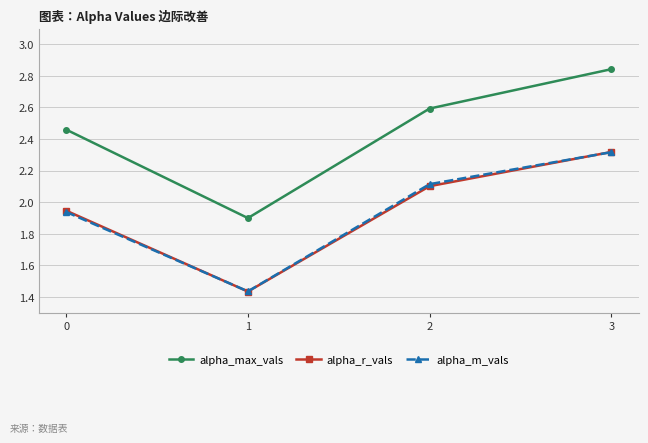

True or false: alpha_max_vals and alpha_m_vals intersect in this chart.

False